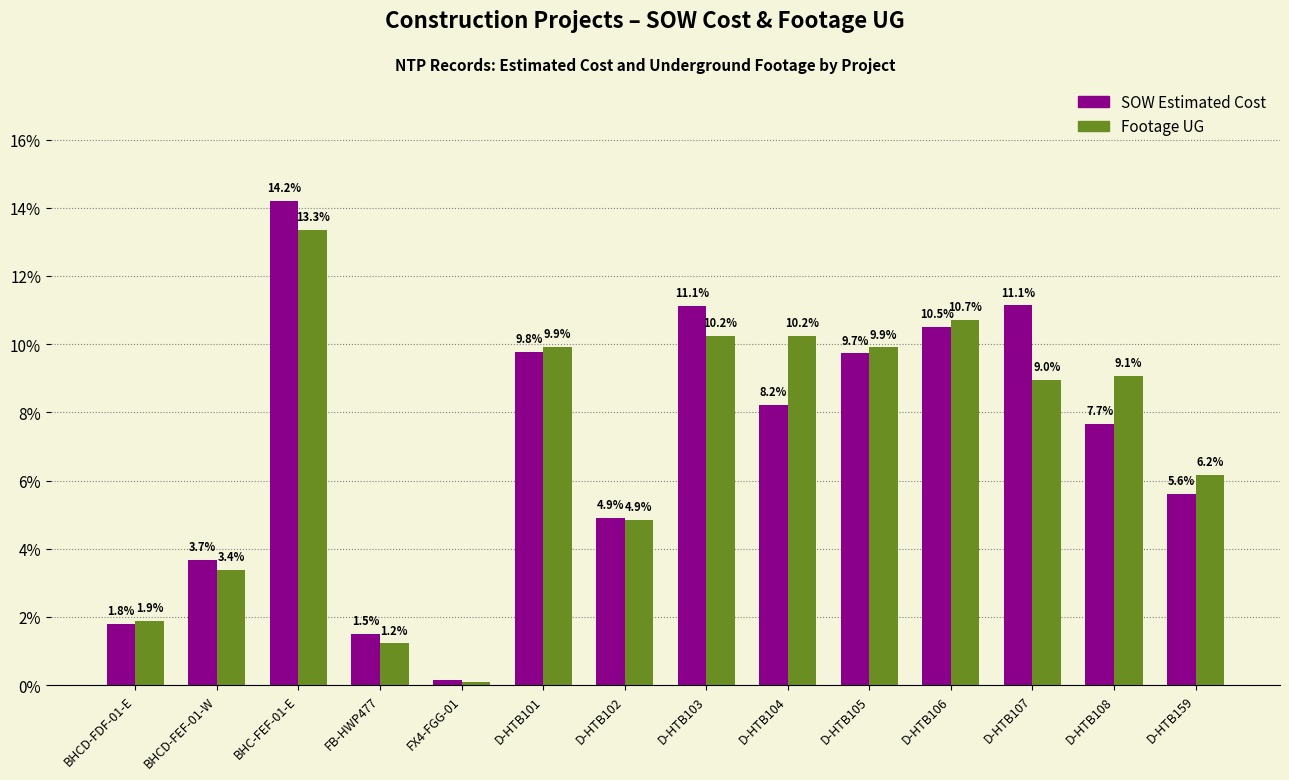

What is the difference between the Footage UG values at D-HTB102 and FB-HWP477?

3.6